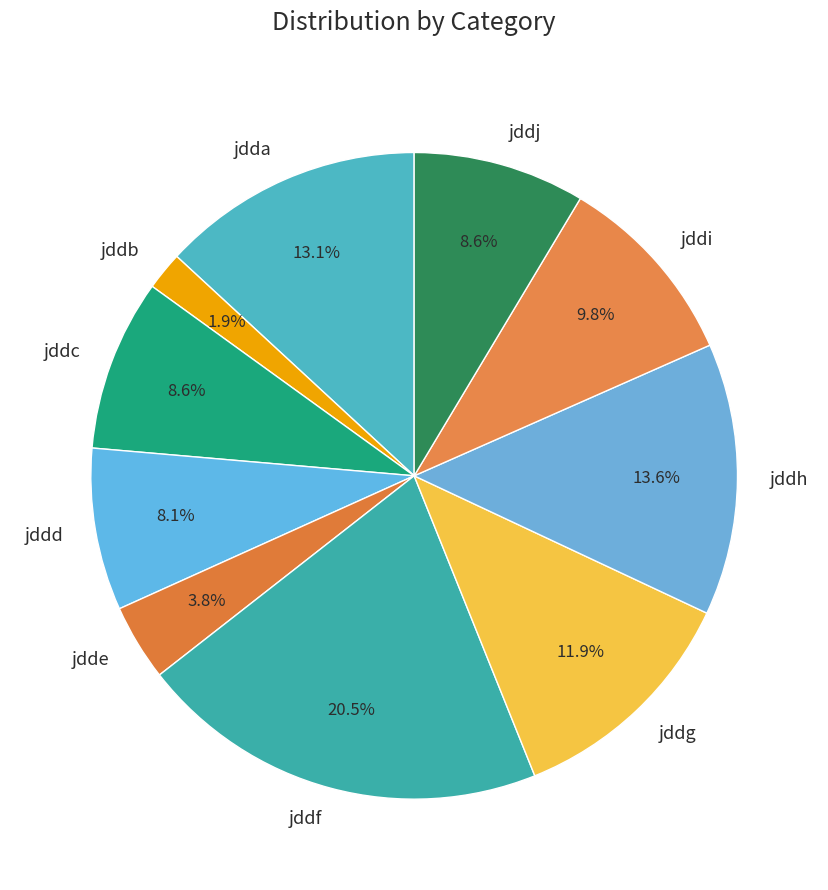

True or false: jddc accounts for 14% of the total.

False